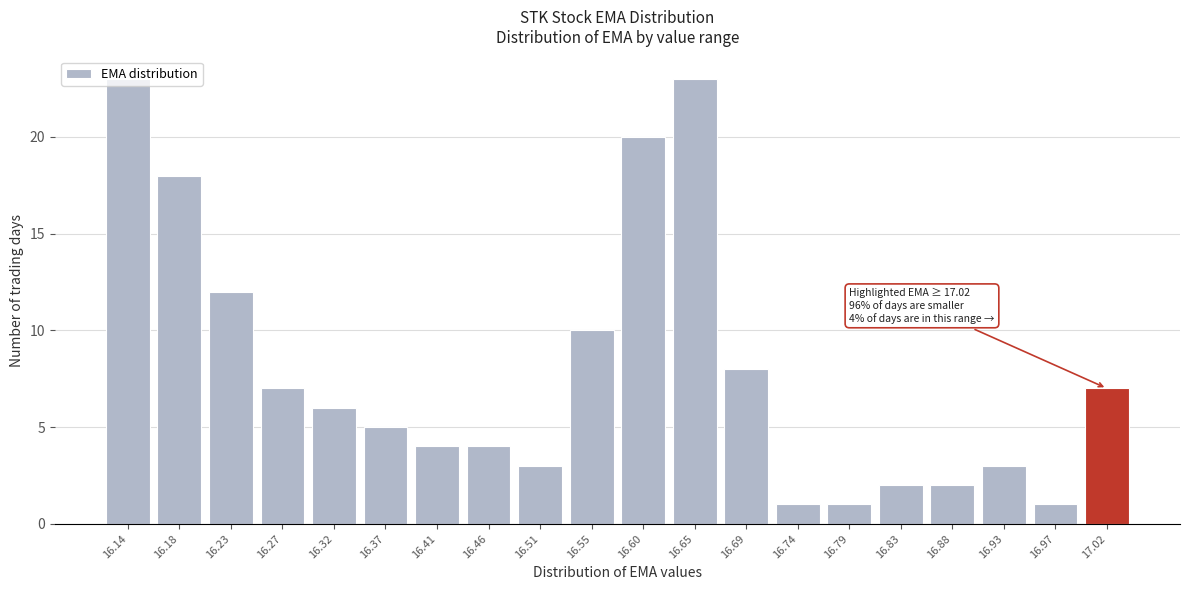

What is the maximum value shown in the chart?

23